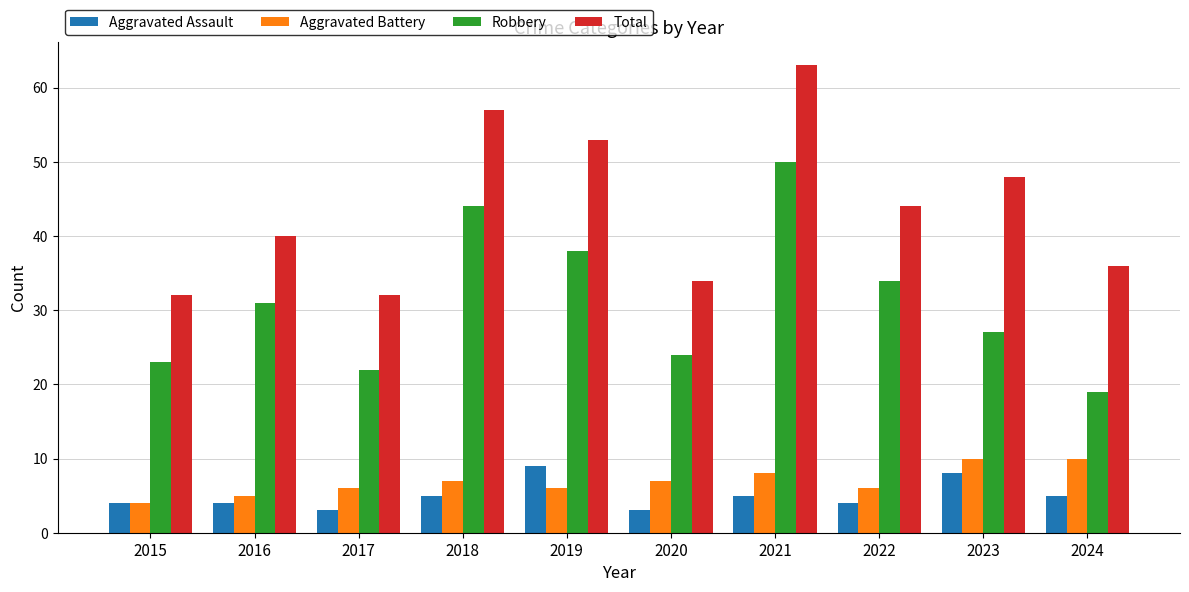

Is the value of Total at 2018 greater than the value of Aggravated Battery at 2021?

Yes